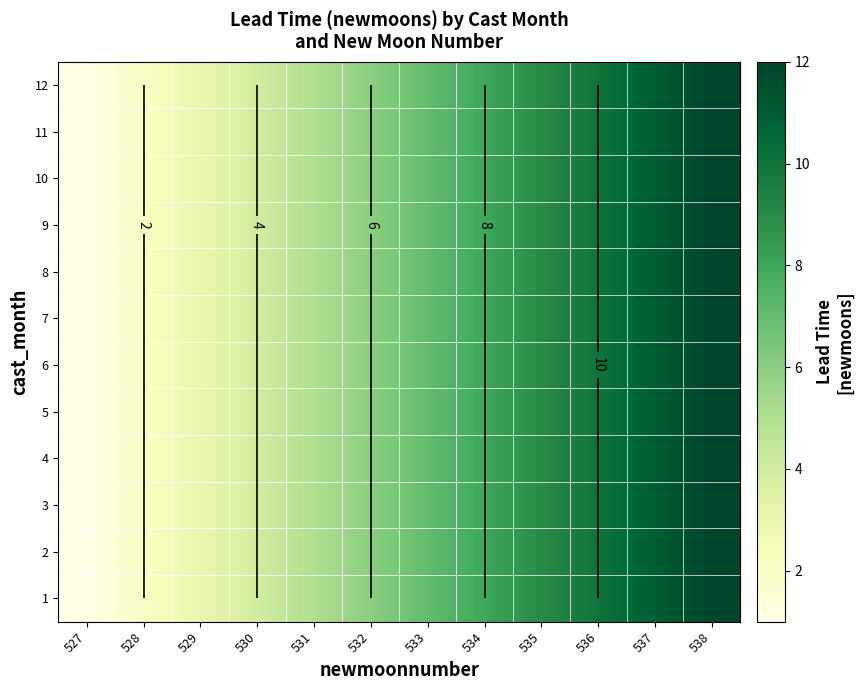

What is the difference between the maximum and minimum values in the 2 series?

11